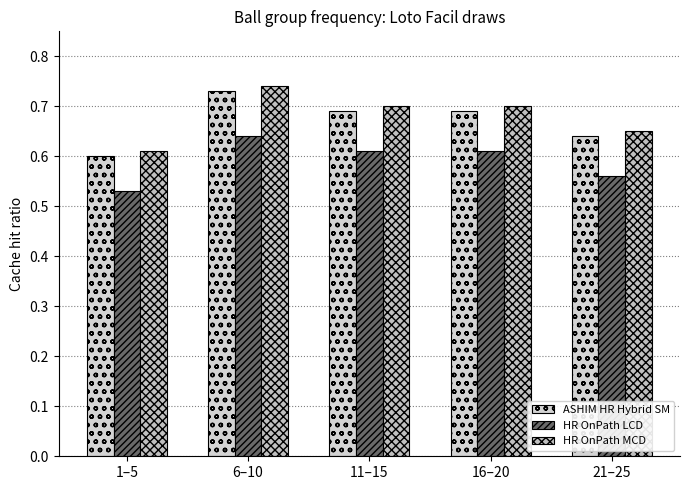

Are the bars grouped side by side (vs. stacked)?

Yes